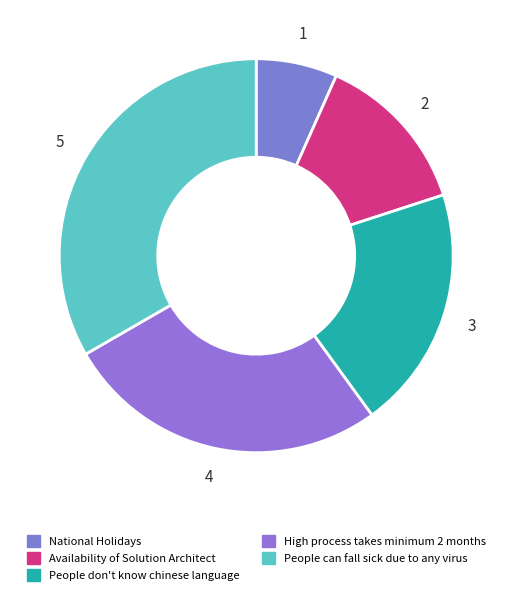

What percentage is NOT represented by People don't know chinese language?

80.0%